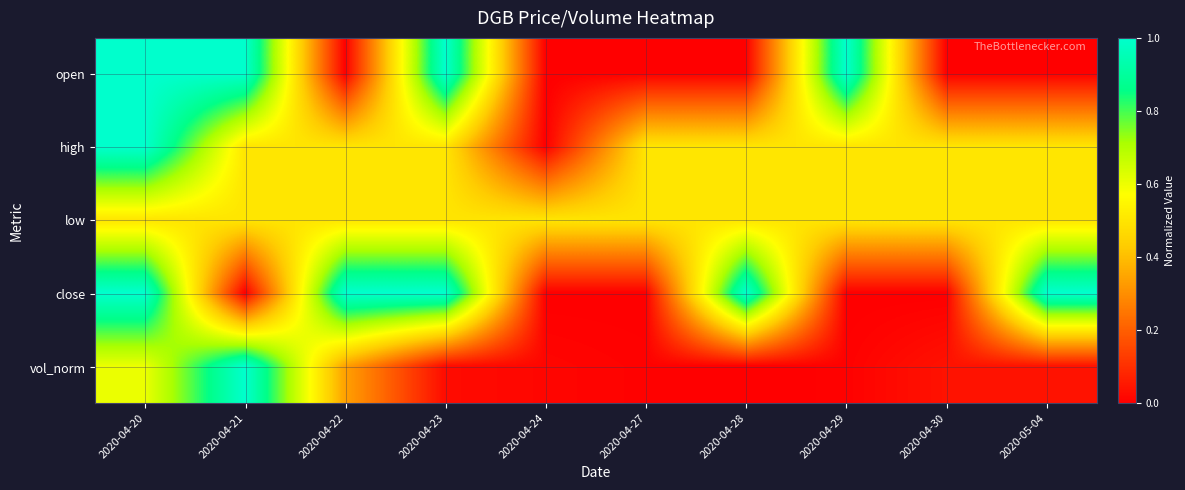

At which category does the chart reach its peak across all series?

2020-04-20